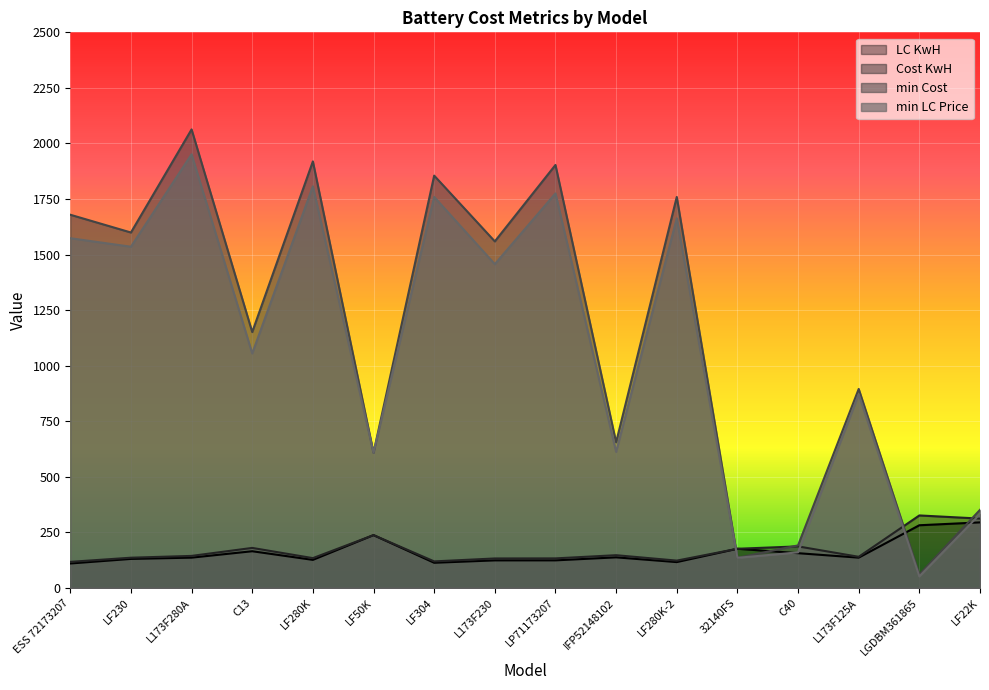

True or false: LC KwH has a value of 281.9 at LGDBM361865.

True